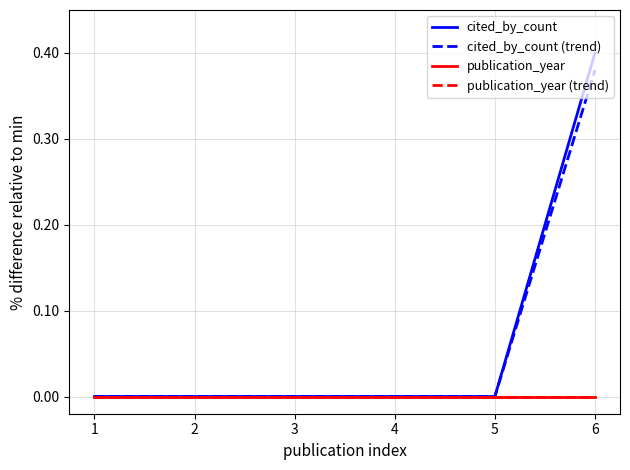

Is this an area chart (filled region under the line)?

No